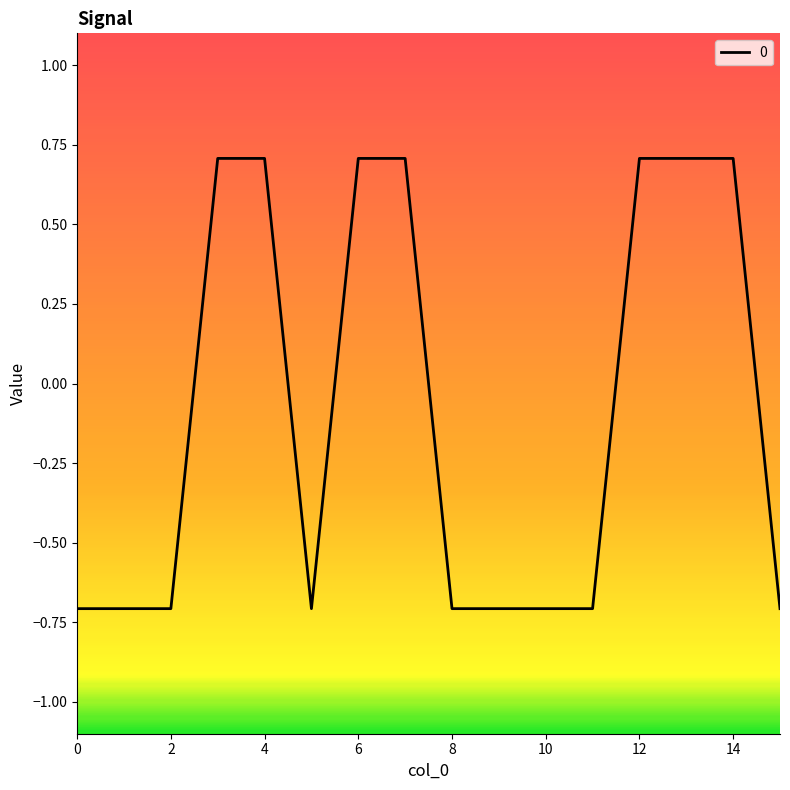

What is the maximum value shown in the chart?

0.7